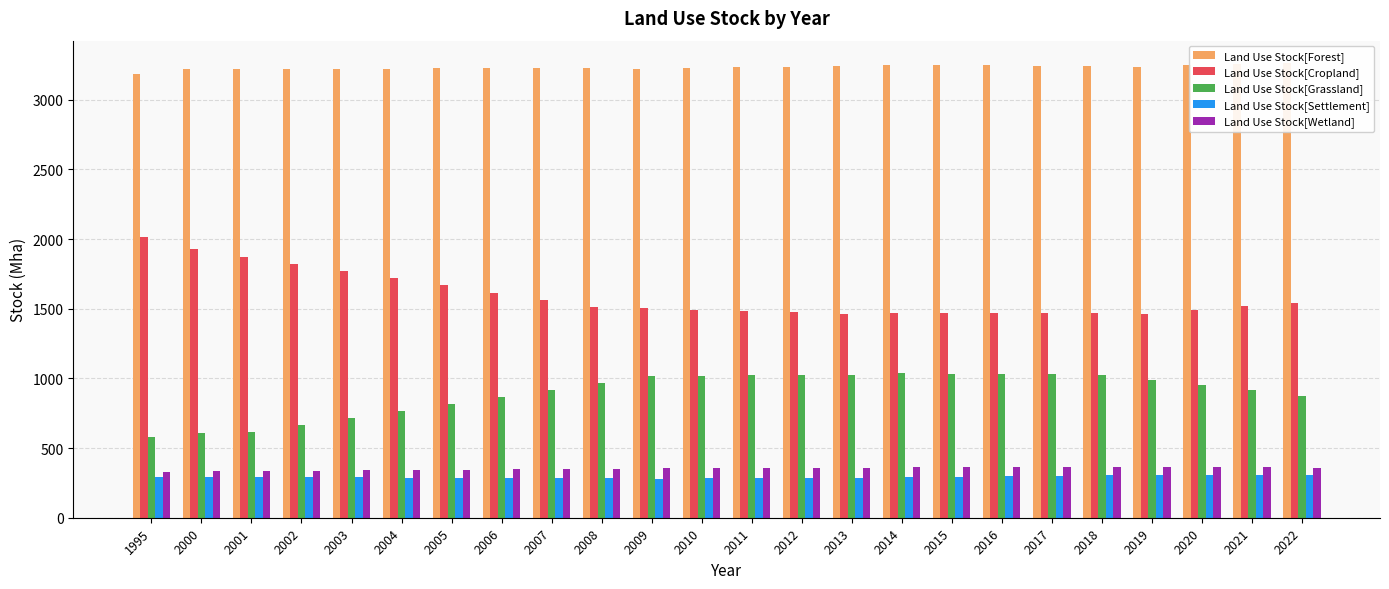

What are all the series names shown in the legend?

Land Use Stock[Forest], Land Use Stock[Cropland], Land Use Stock[Grassland], Land Use Stock[Settlement], Land Use Stock[Wetland]